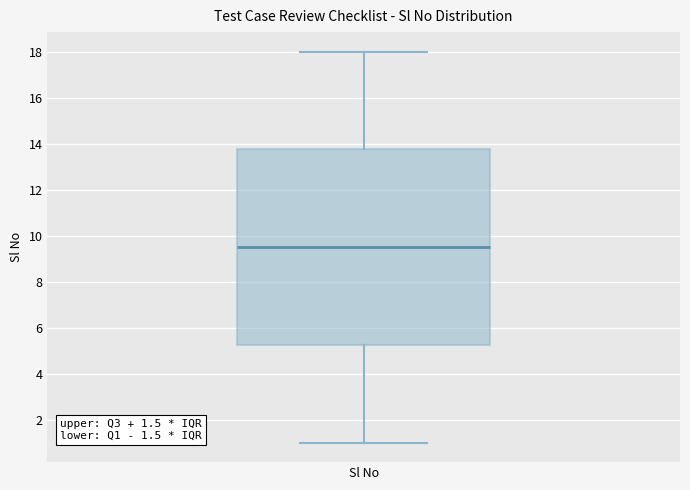

Transcribe this box plot: give where the median line is, the range the box spans, and where the two whiskers end, as read against the y-axis. The values are not printed on the chart, so give them approximately, as read against the axis.

median 9.6, box 5.2 to 13.8, whiskers 1.0 to 18.0